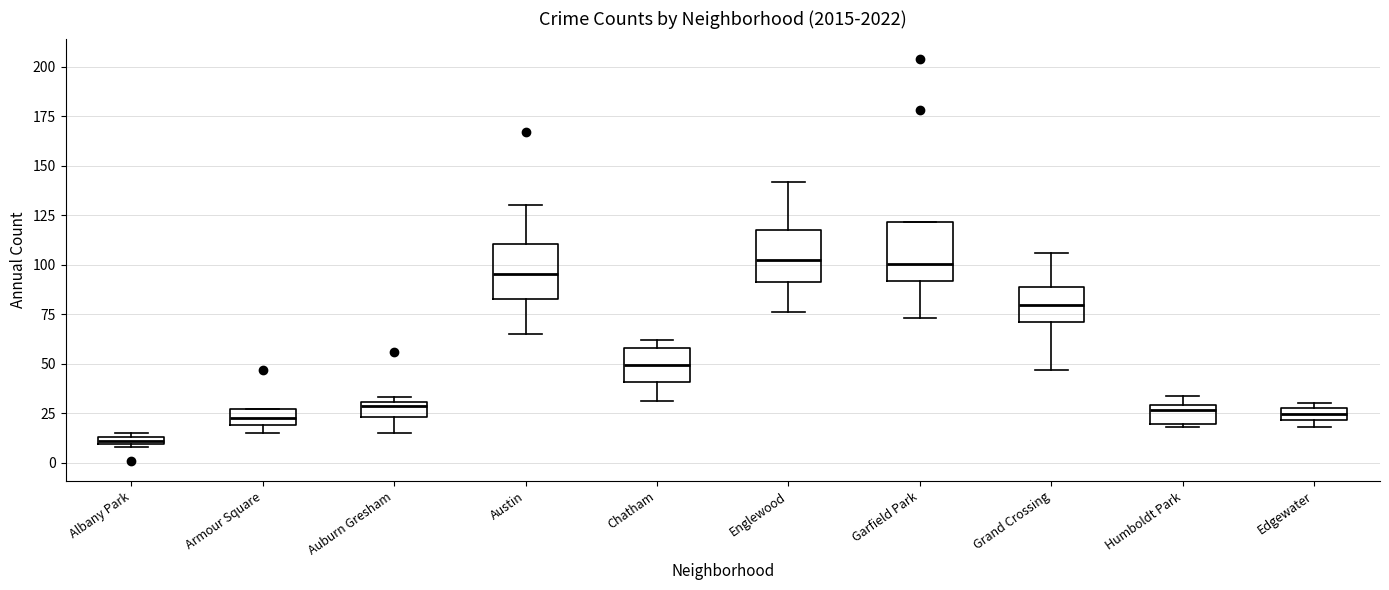

Where is the lower edge of the box for Albany Park on the y-axis? The values are not printed on the chart, so give them approximately, as read against the axis.

10